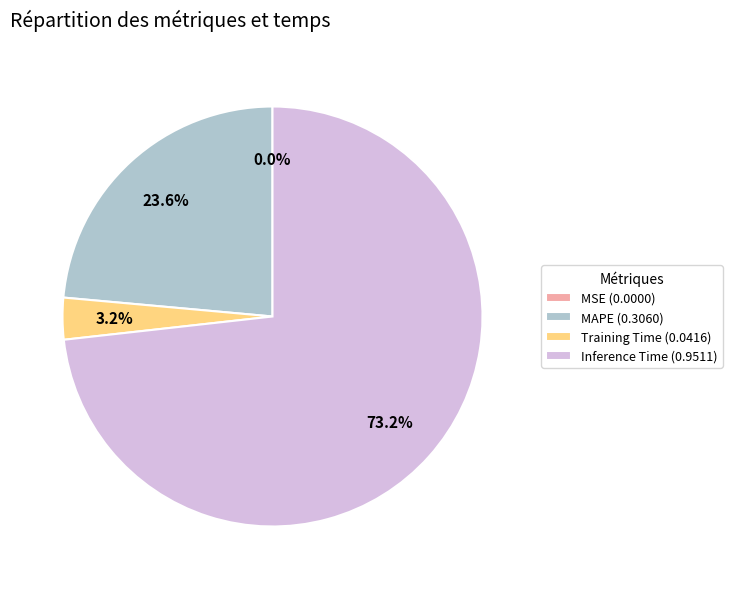

Which has a higher value, MAPE (0.3060) or Inference Time (0.9511)?

Inference Time (0.9511)